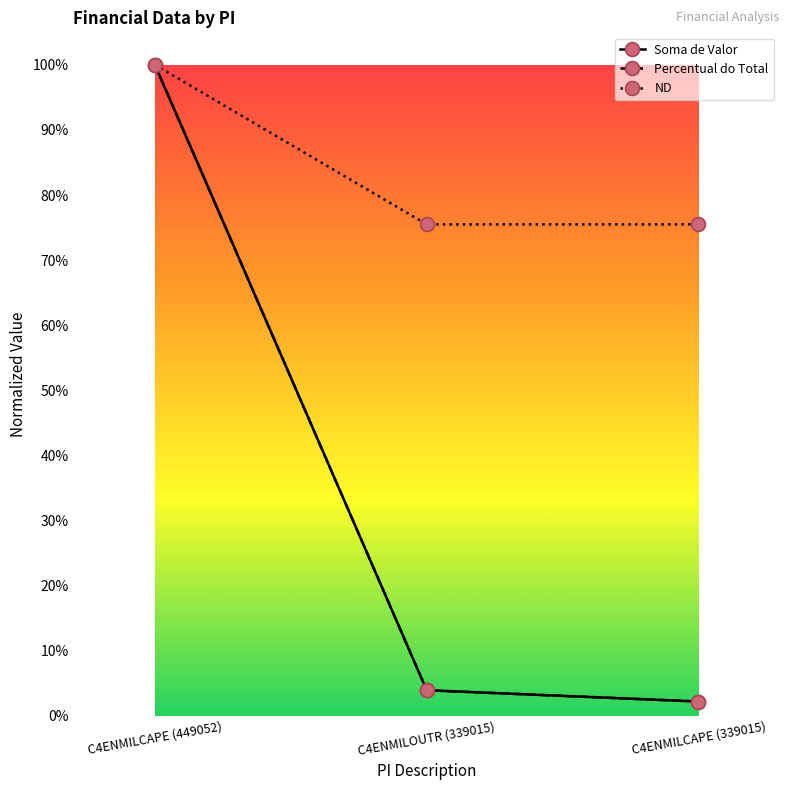

What is the spread (max minus min) of values at C4ENMILCAPE (339015)?

0.7